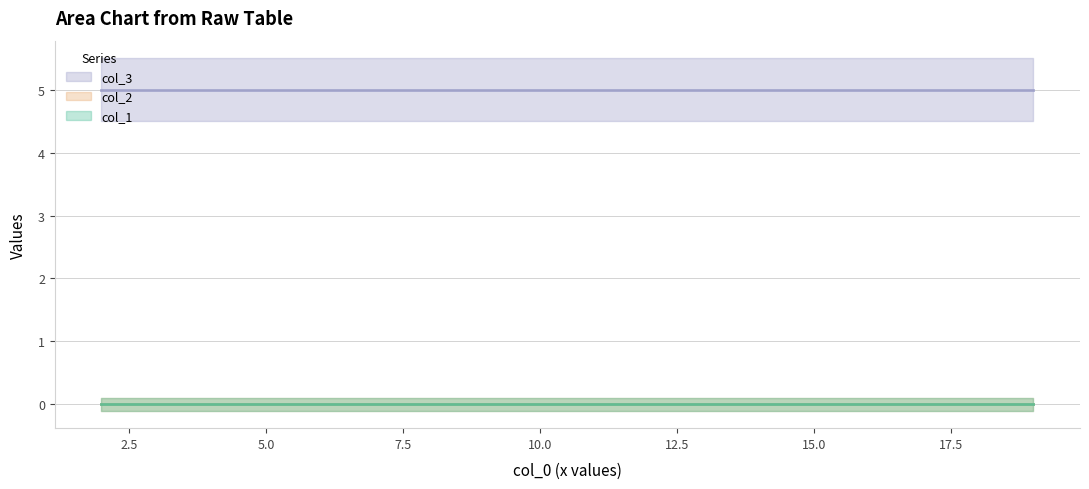

True or false: col_1 has more than 0 interior local peaks.

False